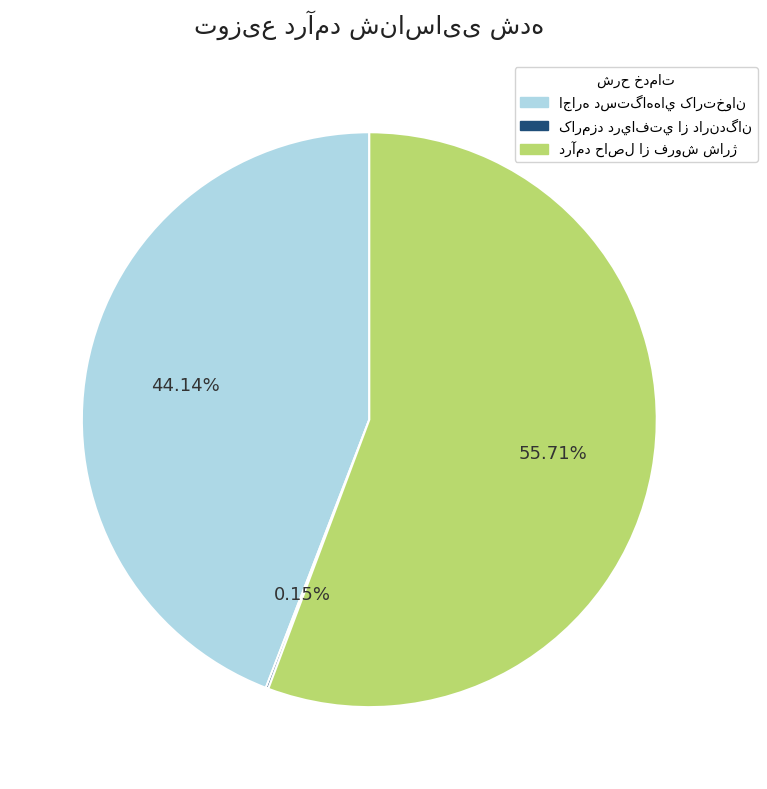

Is there a majority slice in this chart?

Yes